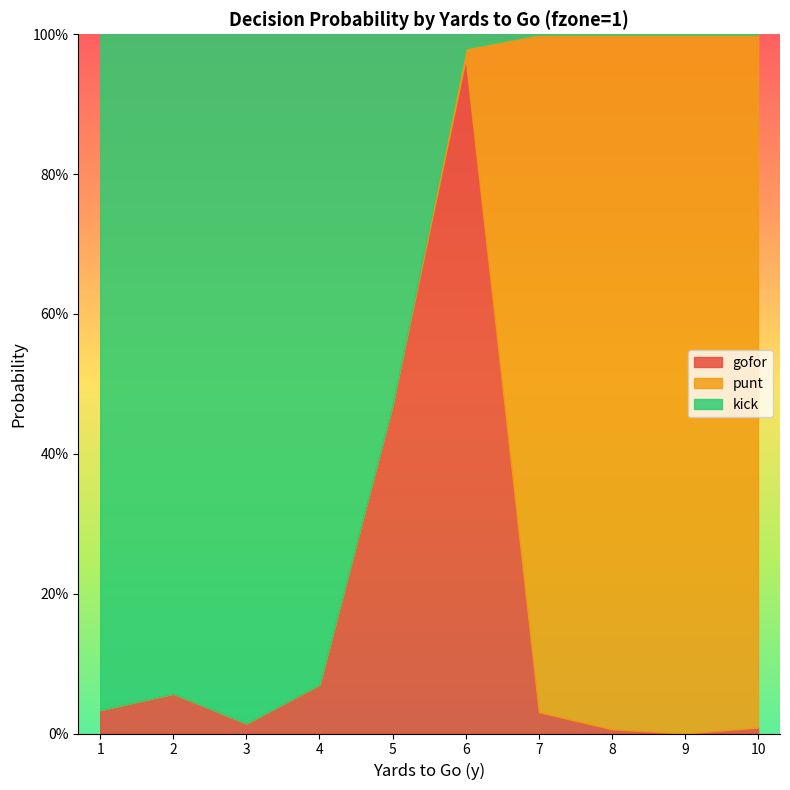

How many distinct data groups are displayed?

3